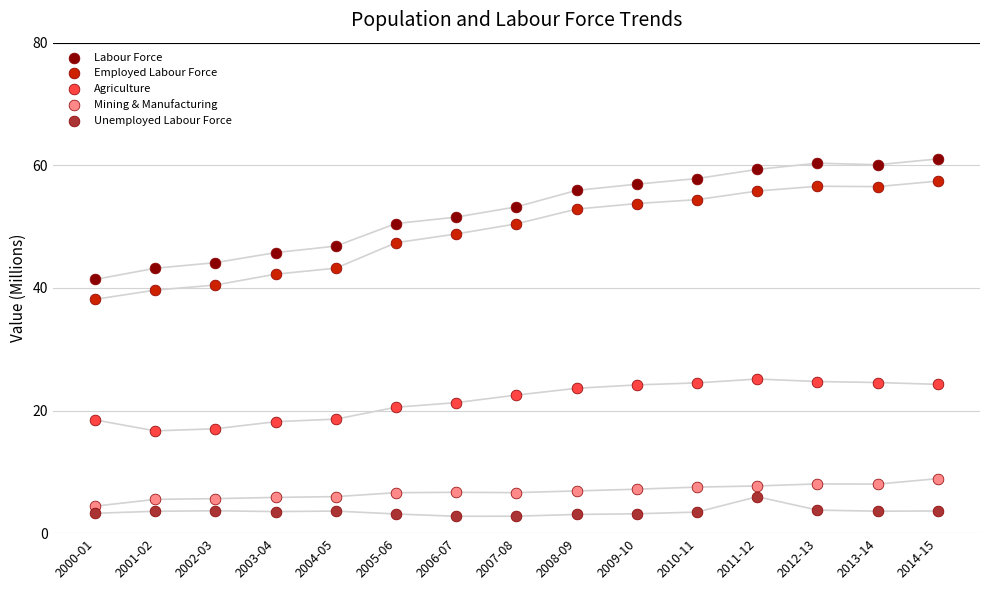

Across all data points, what is the range of Y values (max minus min)?

58.3